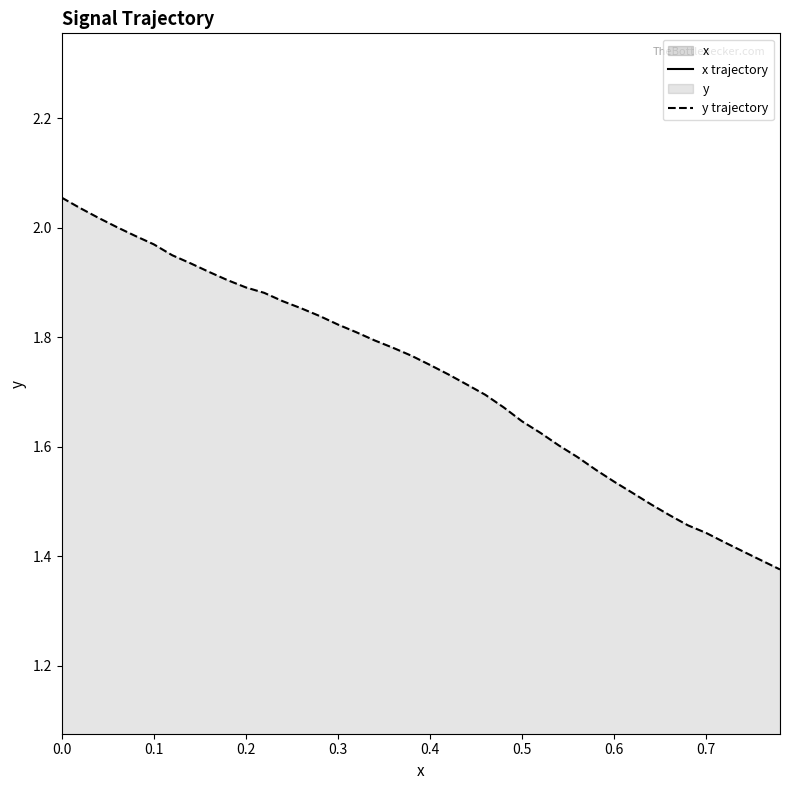

Rank the series at 0.26 from highest to lowest value.

y, x